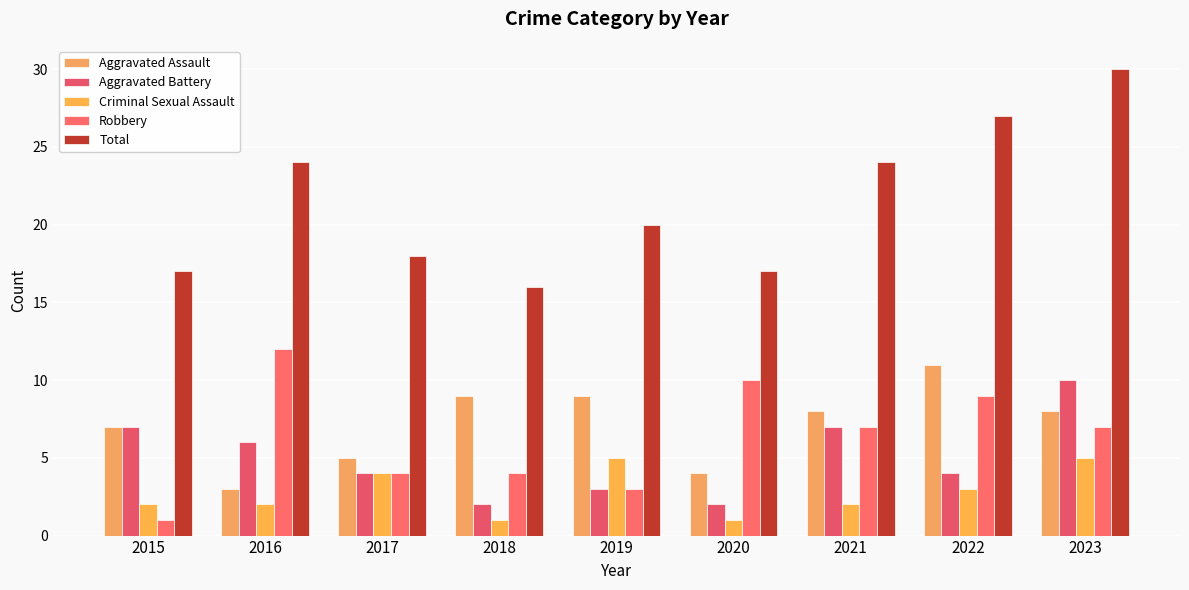

Reading left to right, extract all data points from this chart.

Aggravated Assault: 7	3	5	9	9	4	8	11	8
Aggravated Battery: 7	6	4	2	3	2	7	4	10
Criminal Sexual Assault: 2	2	4	1	5	1	2	3	5
Robbery: 1	12	4	4	3	10	7	9	7
Total: 17	24	18	16	20	17	24	27	30